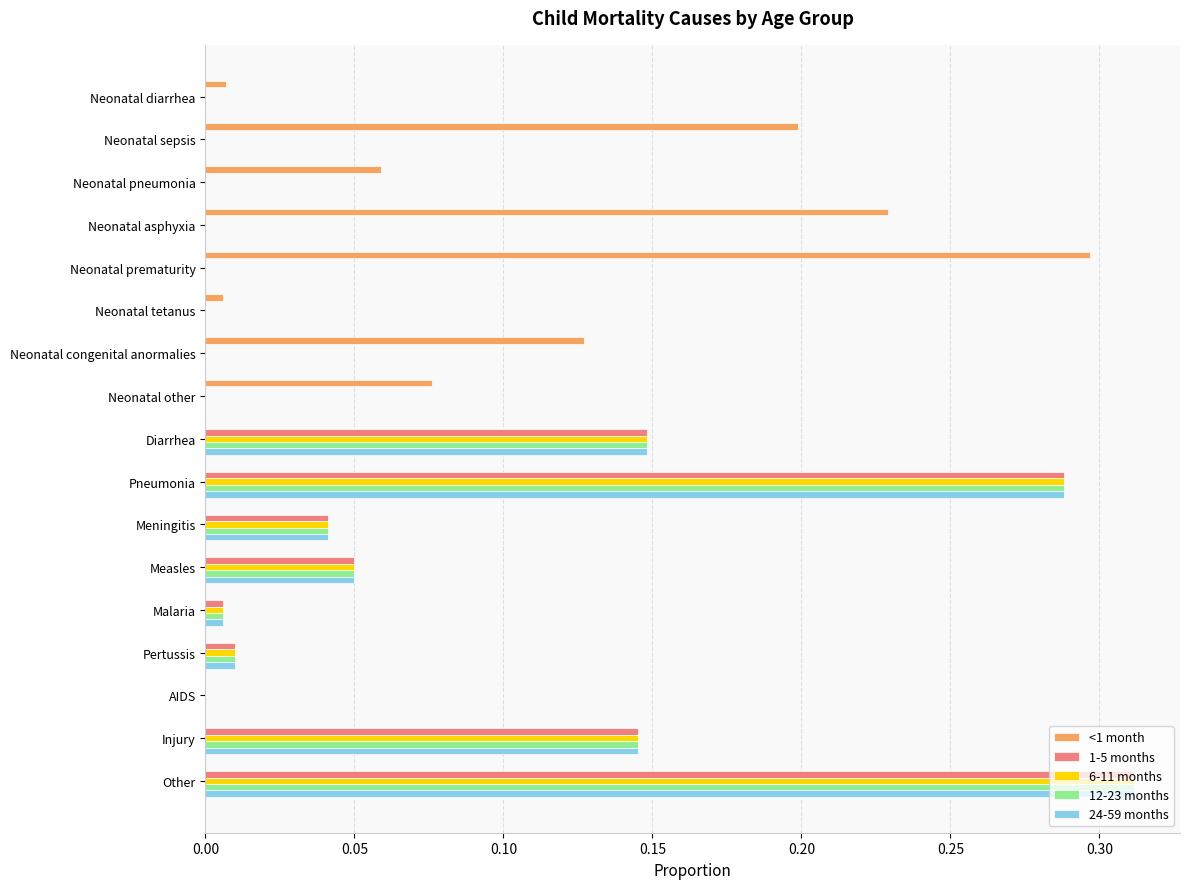

Is it true that 1-5 months equals 0.0 at Neonatal sepsis?

True